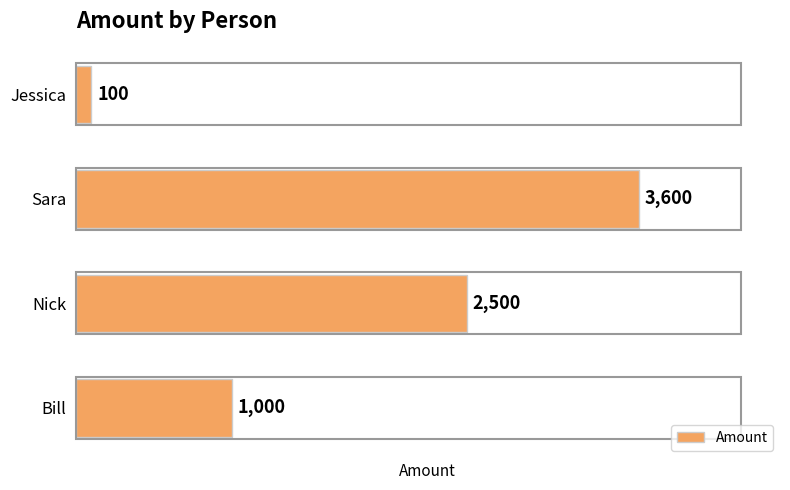

How many bars are there in total?

4